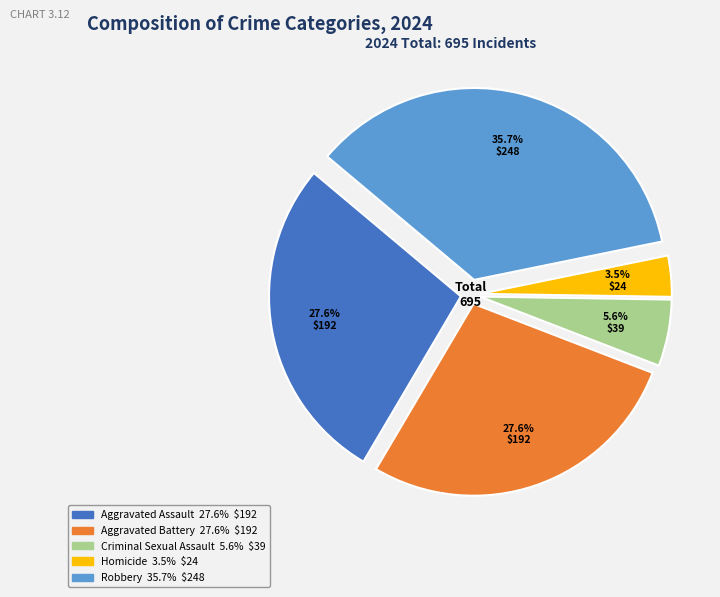

What percentage is the Aggravated Battery slice, to the nearest percent?

28%